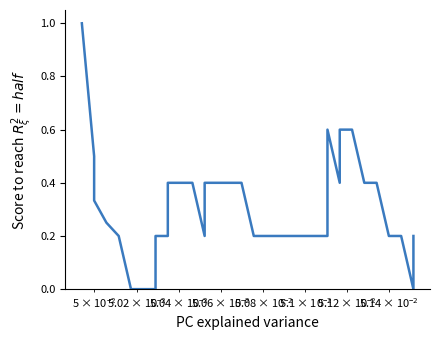

How many lines are shown in the chart?

1